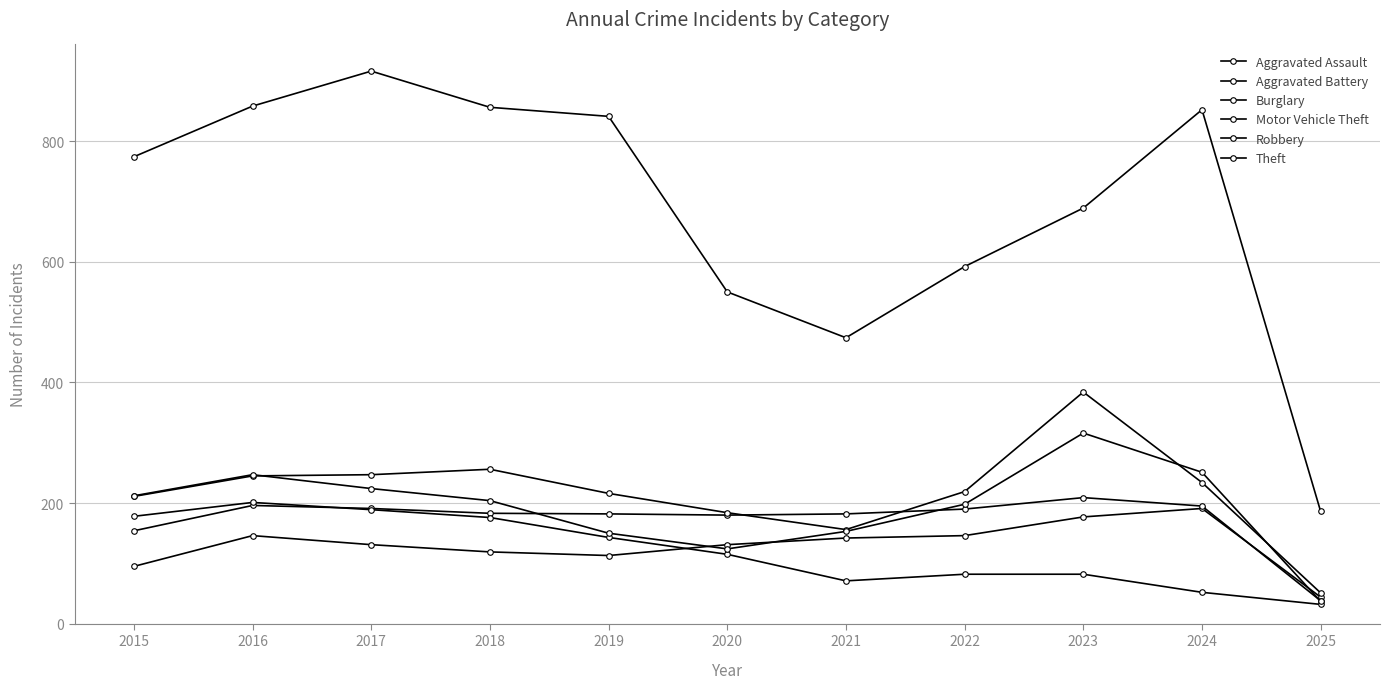

Count the number of categories in the chart.

11